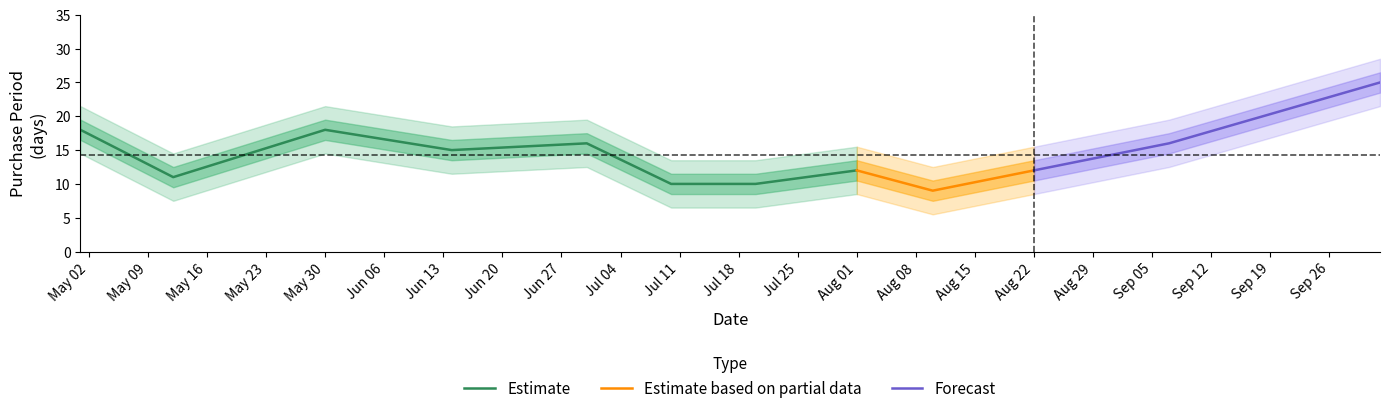

Which category has the highest value across all series?

2017-10-02